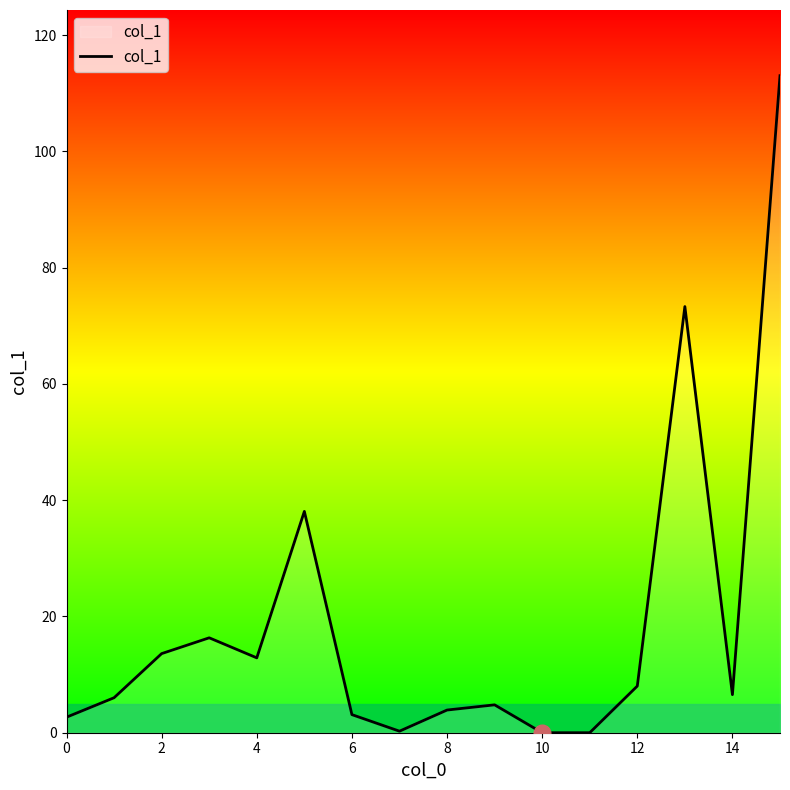

What is the difference between the maximum and minimum values?

113.0